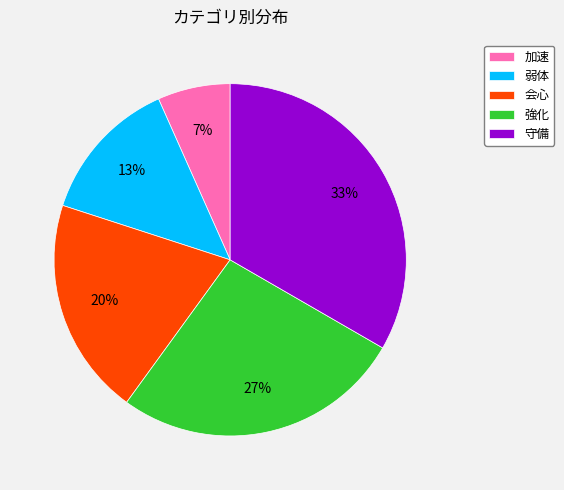

To the nearest percent, what portion does 強化 represent?

27%